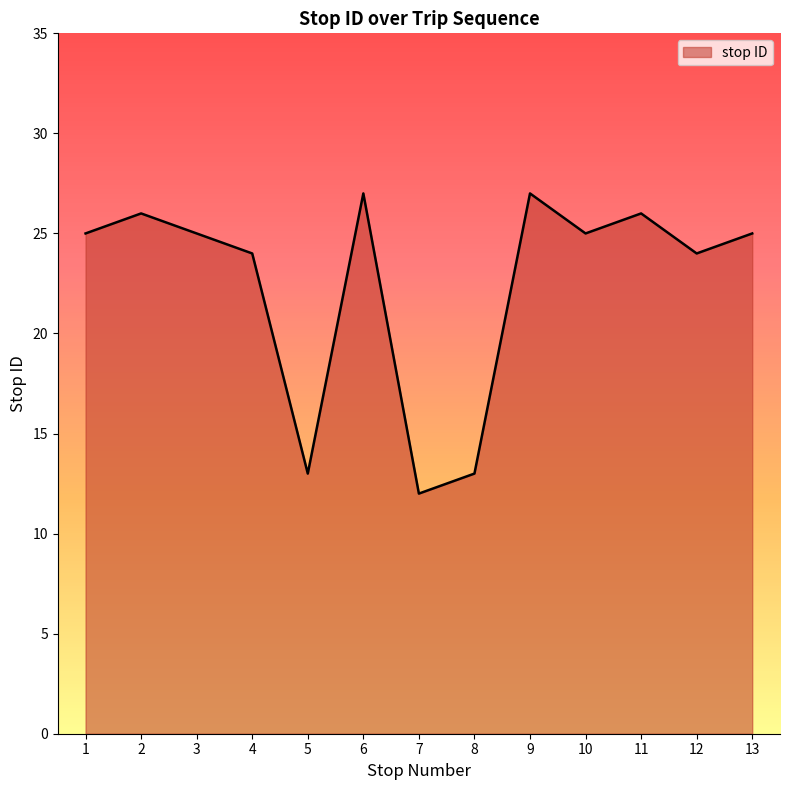

What is the change in value from 1 to 6?

+2